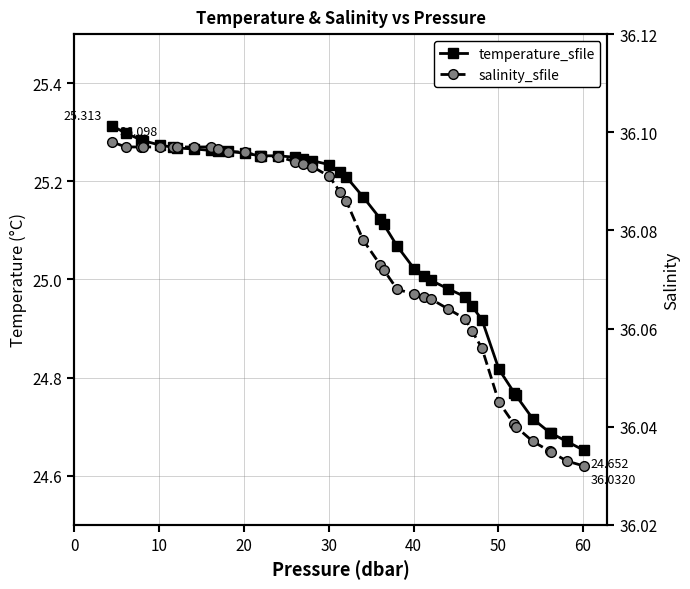

True or false: temperature_sfile and salinity_sfile intersect in this chart.

False